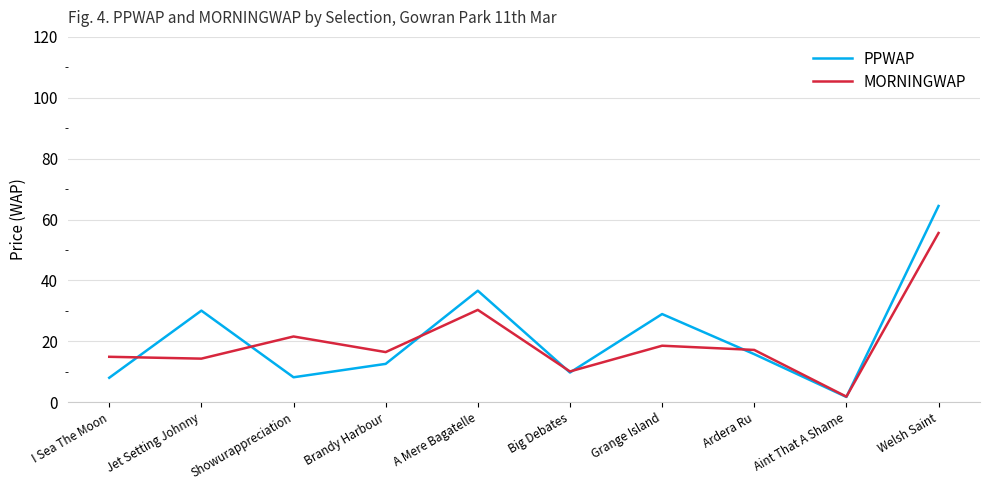

What is the maximum value for PPWAP?

64.4